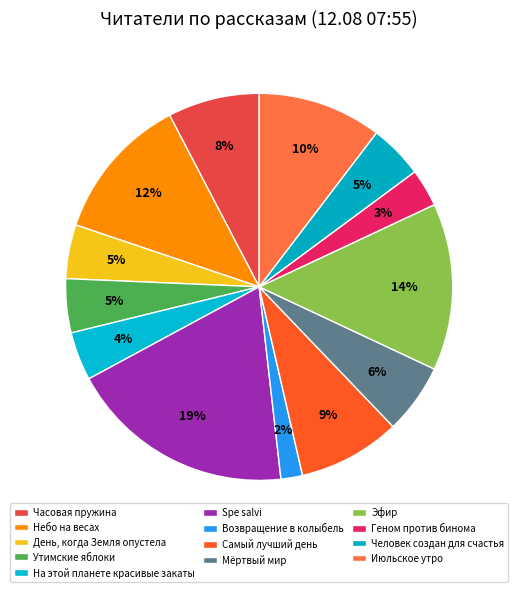

Rank the categories by value from highest to lowest.

Spe salvi, Эфир, Небо на весах, Июльское утро, Самый лучший день, Часовая пружина, Мёртвый мир, День, когда Земля опустела, Утимские яблоки, Человек создан для счастья, На этой планете красивые закаты, Геном против бинома, Возвращение в колыбель